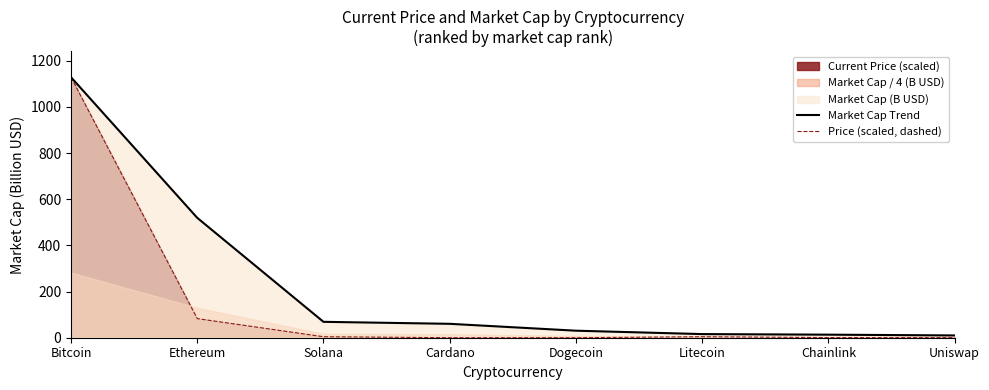

What is the difference between the maximum and second lowest values in the Price (scaled, dashed) series?

1128.2